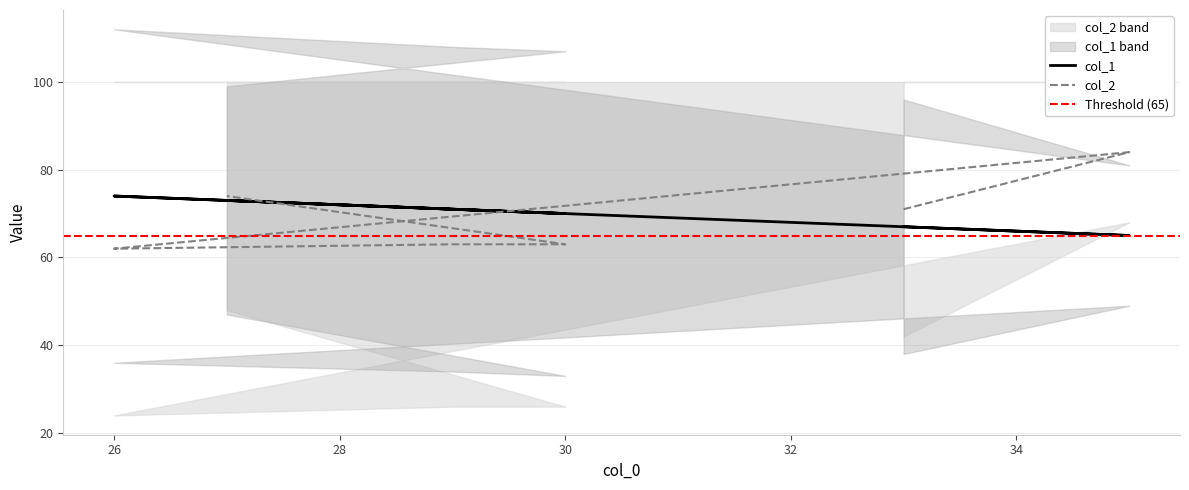

Reading left to right, transcribe all the data shown in this chart.

col_1: 67	65	74	71	70	73
col_2: 71	84	62	63	63	74